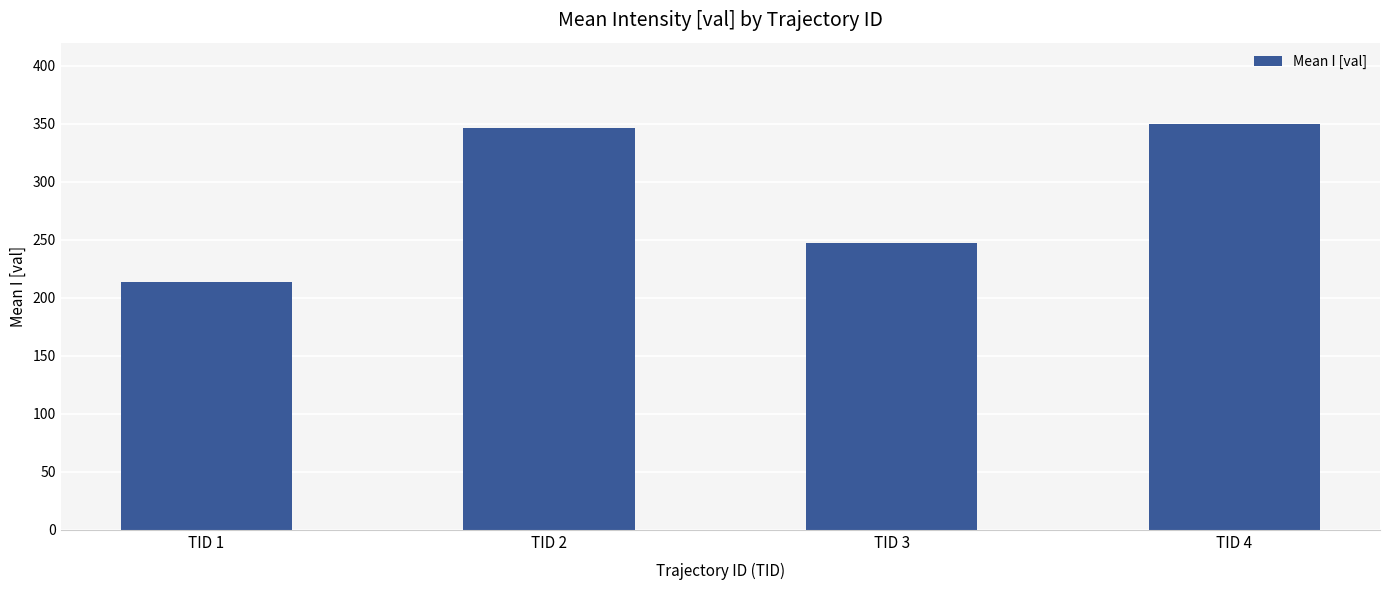

What is the minimum value shown in the chart?

213.5